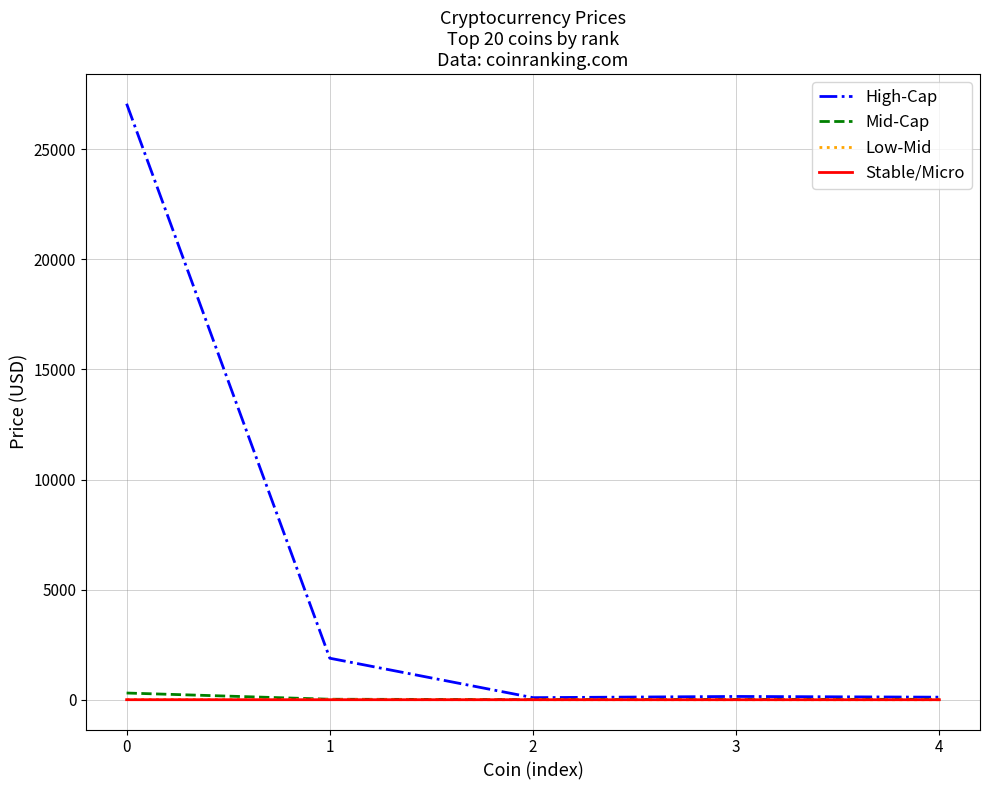

Does the chart have visible grid lines?

Yes